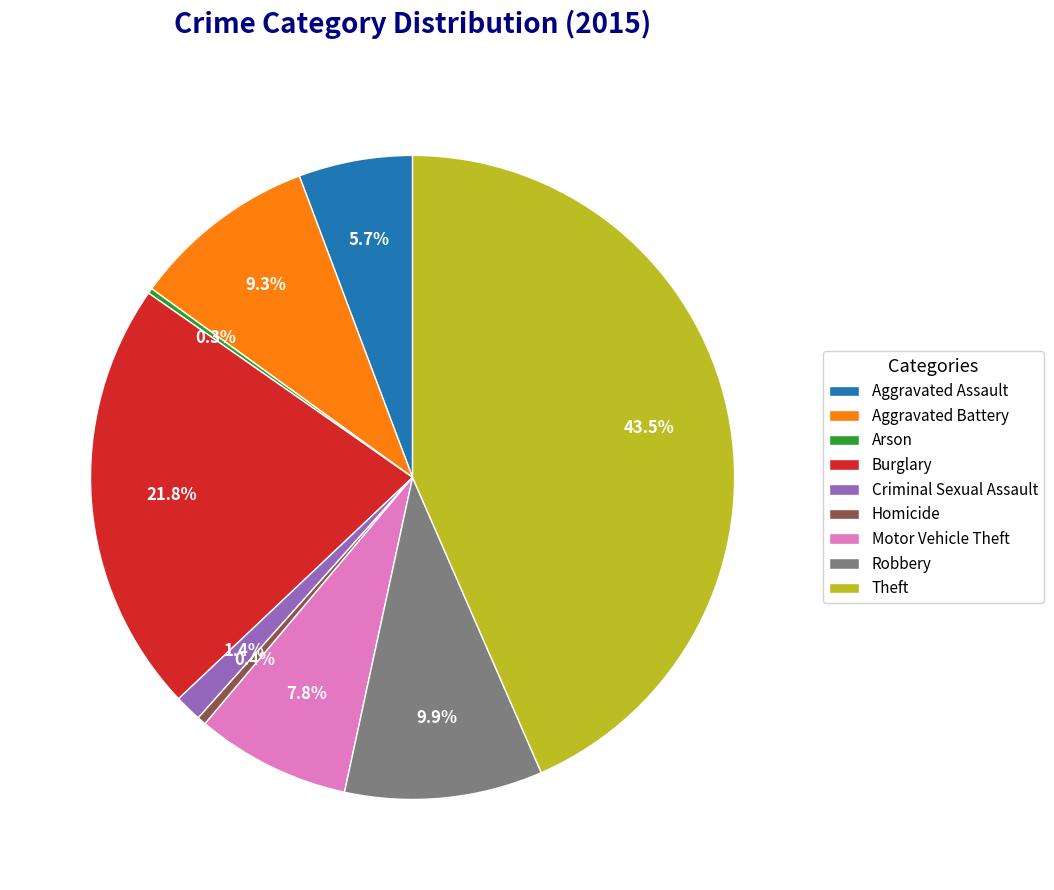

Which slice is the largest?

Theft